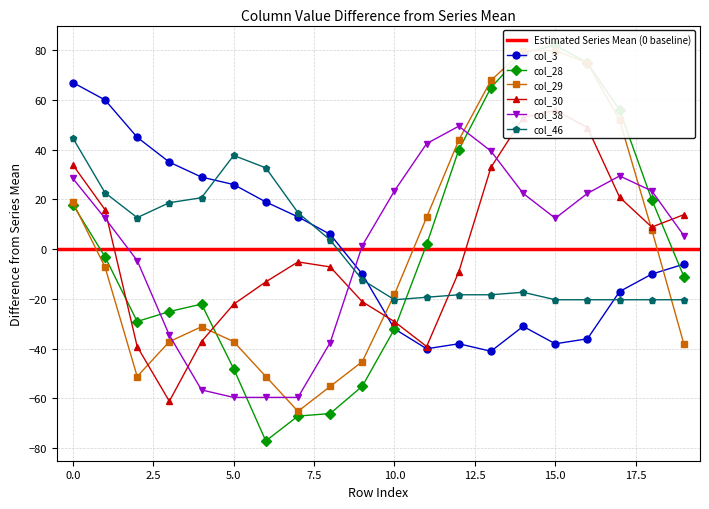

How many values in col_38 are above zero?

13